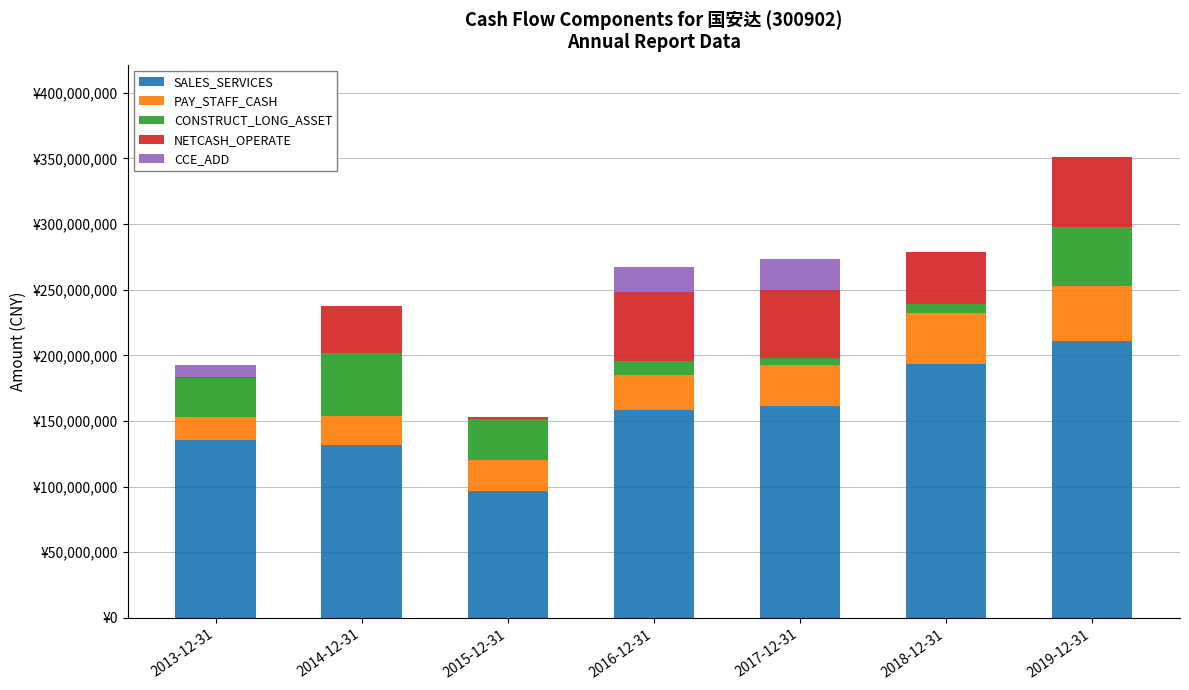

Between 2018-12-31 and 2014-12-31, which is larger?

2018-12-31